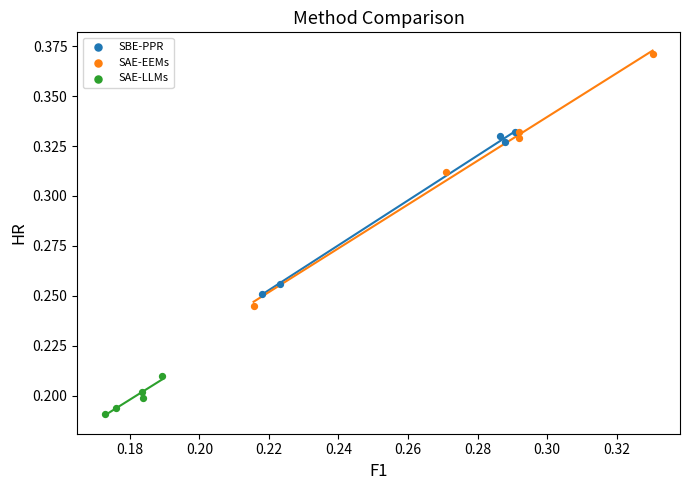

Which series has the largest Y range (max minus min)?

SAE-EEMs